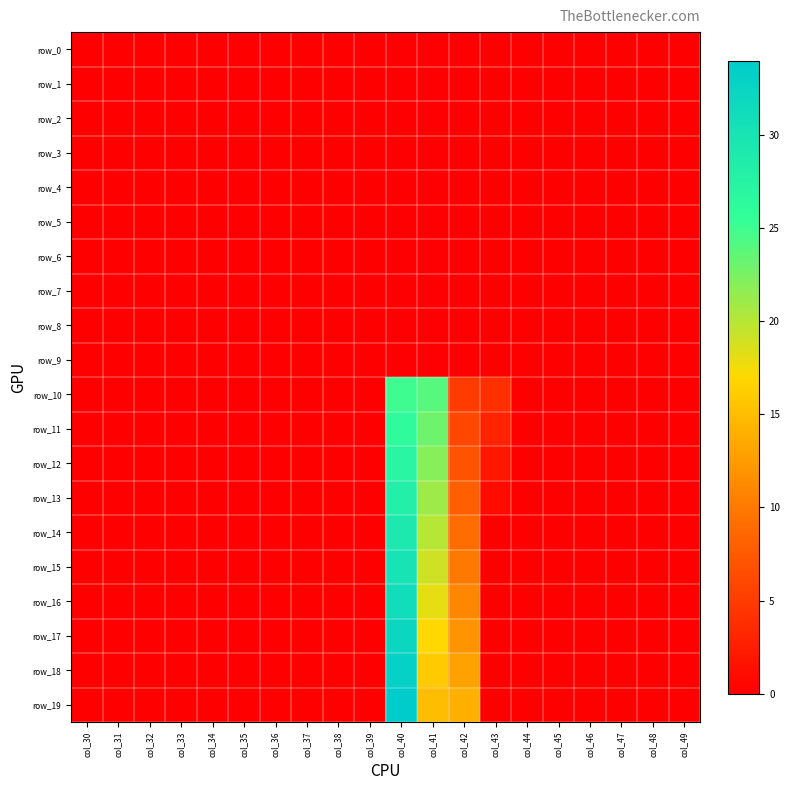

Reading left to right, what are all the values shown in this chart?

row_0: col_30=0.0	col_31=0.0	col_32=0.0	col_33=0.0	col_34=0.0	col_35=0.0	col_36=0.0	col_37=0.0	col_38=0.0	col_39=0.0	col_40=0.0	col_41=0.0	col_42=0.0	col_43=0.0	col_44=0.0	col_45=0.0	col_46=0.0	col_47=0.0	col_48=0.0	col_49=0.0
row_1: col_30=0.0	col_31=0.0	col_32=0.0	col_33=0.0	col_34=0.0	col_35=0.0	col_36=0.0	col_37=0.0	col_38=0.0	col_39=0.0	col_40=0.0	col_41=0.0	col_42=0.0	col_43=0.0	col_44=0.0	col_45=0.0	col_46=0.0	col_47=0.0	col_48=0.0	col_49=0.0
row_2: col_30=0.0	col_31=0.0	col_32=0.0	col_33=0.0	col_34=0.0	col_35=0.0	col_36=0.0	col_37=0.0	col_38=0.0	col_39=0.0	col_40=0.0	col_41=0.0	col_42=0.0	col_43=0.0	col_44=0.0	col_45=0.0	col_46=0.0	col_47=0.0	col_48=0.0	col_49=0.0
row_3: col_30=0.0	col_31=0.0	col_32=0.0	col_33=0.0	col_34=0.0	col_35=0.0	col_36=0.0	col_37=0.0	col_38=0.0	col_39=0.0	col_40=0.0	col_41=0.0	col_42=0.0	col_43=0.0	col_44=0.0	col_45=0.0	col_46=0.0	col_47=0.0	col_48=0.0	col_49=0.0
row_4: col_30=0.0	col_31=0.0	col_32=0.0	col_33=0.0	col_34=0.0	col_35=0.0	col_36=0.0	col_37=0.0	col_38=0.0	col_39=0.0	col_40=0.0	col_41=0.0	col_42=0.0	col_43=0.0	col_44=0.0	col_45=0.0	col_46=0.0	col_47=0.0	col_48=0.0	col_49=0.0
row_5: col_30=0.0	col_31=0.0	col_32=0.0	col_33=0.0	col_34=0.0	col_35=0.0	col_36=0.0	col_37=0.0	col_38=0.0	col_39=0.0	col_40=0.0	col_41=0.0	col_42=0.0	col_43=0.0	col_44=0.0	col_45=0.0	col_46=0.0	col_47=0.0	col_48=0.0	col_49=0.0
row_6: col_30=0.0	col_31=0.0	col_32=0.0	col_33=0.0	col_34=0.0	col_35=0.0	col_36=0.0	col_37=0.0	col_38=0.0	col_39=0.0	col_40=0.0	col_41=0.0	col_42=0.0	col_43=0.0	col_44=0.0	col_45=0.0	col_46=0.0	col_47=0.0	col_48=0.0	col_49=0.0
row_7: col_30=0.0	col_31=0.0	col_32=0.0	col_33=0.0	col_34=0.0	col_35=0.0	col_36=0.0	col_37=0.0	col_38=0.0	col_39=0.0	col_40=0.0	col_41=0.0	col_42=0.0	col_43=0.0	col_44=0.0	col_45=0.0	col_46=0.0	col_47=0.0	col_48=0.0	col_49=0.0
row_8: col_30=0.0	col_31=0.0	col_32=0.0	col_33=0.0	col_34=0.0	col_35=0.0	col_36=0.0	col_37=0.0	col_38=0.0	col_39=0.0	col_40=0.0	col_41=0.0	col_42=0.0	col_43=0.0	col_44=0.0	col_45=0.0	col_46=0.0	col_47=0.0	col_48=0.0	col_49=0.0
row_9: col_30=0.0	col_31=0.0	col_32=0.0	col_33=0.0	col_34=0.0	col_35=0.0	col_36=0.0	col_37=0.0	col_38=0.0	col_39=0.0	col_40=0.0	col_41=0.0	col_42=0.0	col_43=0.0	col_44=0.0	col_45=0.0	col_46=0.0	col_47=0.0	col_48=0.0	col_49=0.0
row_10: col_30=0.0	col_31=0.0	col_32=0.0	col_33=0.0	col_34=0.0	col_35=0.0	col_36=0.0	col_37=0.0	col_38=0.0	col_39=0.0	col_40=25.0	col_41=24.0	col_42=5.0	col_43=4.0	col_44=0.0	col_45=0.0	col_46=0.0	col_47=0.0	col_48=0.0	col_49=0.0
row_11: col_30=0.0	col_31=0.0	col_32=0.0	col_33=0.0	col_34=0.0	col_35=0.0	col_36=0.0	col_37=0.0	col_38=0.0	col_39=0.0	col_40=26.0	col_41=23.0	col_42=6.0	col_43=3.0	col_44=0.0	col_45=0.0	col_46=0.0	col_47=0.0	col_48=0.0	col_49=0.0
row_12: col_30=0.0	col_31=0.0	col_32=0.0	col_33=0.0	col_34=0.0	col_35=0.0	col_36=0.0	col_37=0.0	col_38=0.0	col_39=0.0	col_40=27.0	col_41=22.0	col_42=7.0	col_43=2.0	col_44=0.0	col_45=0.0	col_46=0.0	col_47=0.0	col_48=0.0	col_49=0.0
row_13: col_30=0.0	col_31=0.0	col_32=0.0	col_33=0.0	col_34=0.0	col_35=0.0	col_36=0.0	col_37=0.0	col_38=0.0	col_39=0.0	col_40=28.0	col_41=21.0	col_42=8.0	col_43=1.0	col_44=0.0	col_45=0.0	col_46=0.0	col_47=0.0	col_48=0.0	col_49=0.0
row_14: col_30=0.0	col_31=0.0	col_32=0.0	col_33=0.0	col_34=0.0	col_35=0.0	col_36=0.0	col_37=0.0	col_38=0.0	col_39=0.0	col_40=29.0	col_41=20.0	col_42=9.0	col_43=0.0	col_44=0.0	col_45=0.0	col_46=0.0	col_47=0.0	col_48=0.0	col_49=0.0
row_15: col_30=0.0	col_31=0.0	col_32=0.0	col_33=0.0	col_34=0.0	col_35=0.0	col_36=0.0	col_37=0.0	col_38=0.0	col_39=0.0	col_40=30.0	col_41=19.0	col_42=10.0	col_43=0.0	col_44=0.0	col_45=0.0	col_46=0.0	col_47=0.0	col_48=0.0	col_49=0.0
row_16: col_30=0.0	col_31=0.0	col_32=0.0	col_33=0.0	col_34=0.0	col_35=0.0	col_36=0.0	col_37=0.0	col_38=0.0	col_39=0.0	col_40=31.0	col_41=18.0	col_42=11.0	col_43=0.0	col_44=0.0	col_45=0.0	col_46=0.0	col_47=0.0	col_48=0.0	col_49=0.0
row_17: col_30=0.0	col_31=0.0	col_32=0.0	col_33=0.0	col_34=0.0	col_35=0.0	col_36=0.0	col_37=0.0	col_38=0.0	col_39=0.0	col_40=32.0	col_41=17.0	col_42=12.0	col_43=0.0	col_44=0.0	col_45=0.0	col_46=0.0	col_47=0.0	col_48=0.0	col_49=0.0
row_18: col_30=0.0	col_31=0.0	col_32=0.0	col_33=0.0	col_34=0.0	col_35=0.0	col_36=0.0	col_37=0.0	col_38=0.0	col_39=0.0	col_40=33.0	col_41=16.0	col_42=13.0	col_43=0.0	col_44=0.0	col_45=0.0	col_46=0.0	col_47=0.0	col_48=0.0	col_49=0.0
row_19: col_30=0.0	col_31=0.0	col_32=0.0	col_33=0.0	col_34=0.0	col_35=0.0	col_36=0.0	col_37=0.0	col_38=0.0	col_39=0.0	col_40=34.0	col_41=15.0	col_42=14.0	col_43=0.0	col_44=0.0	col_45=0.0	col_46=0.0	col_47=0.0	col_48=0.0	col_49=0.0